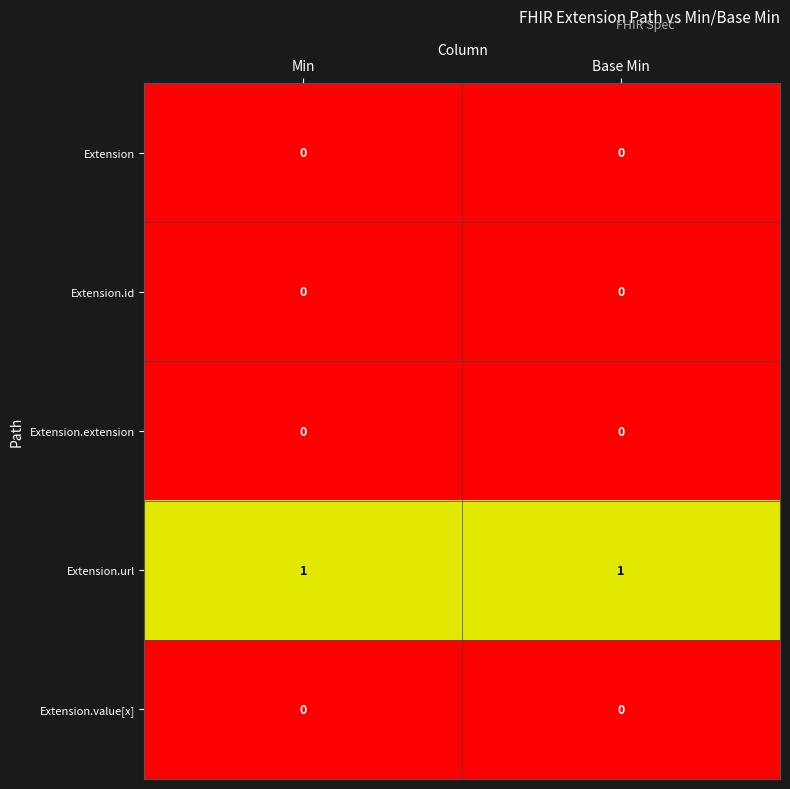

Which series has the largest total across all categories?

Extension.url